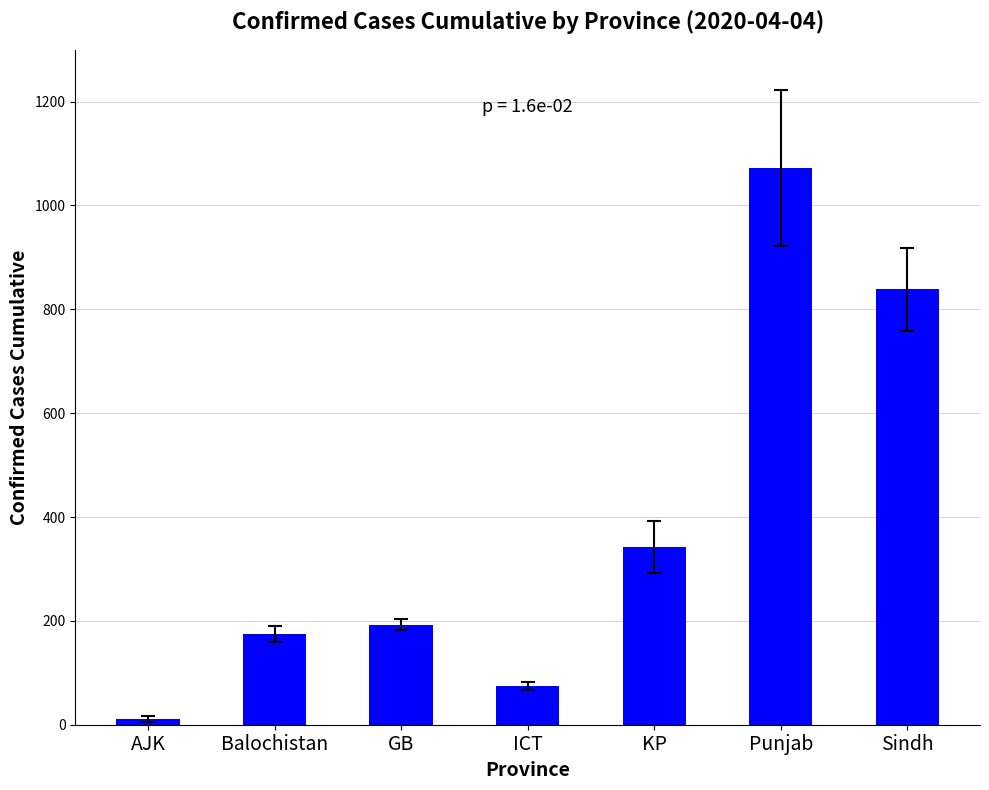

Which label corresponds to the smallest value in the chart?

AJK